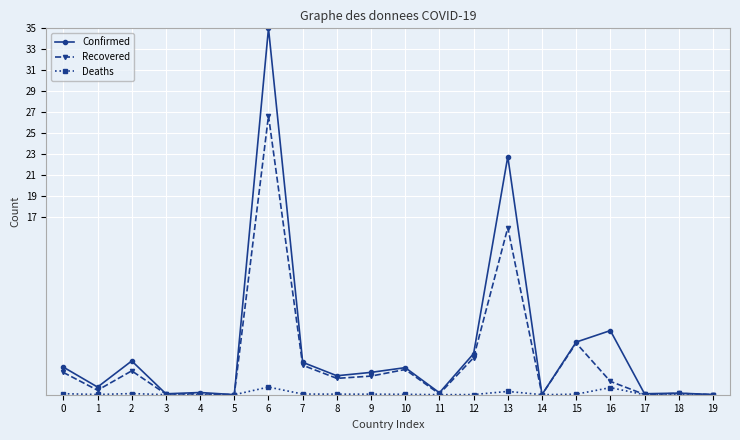

Rank the series by their maximum value, from highest to lowest.

Confirmed, Recovered, Deaths